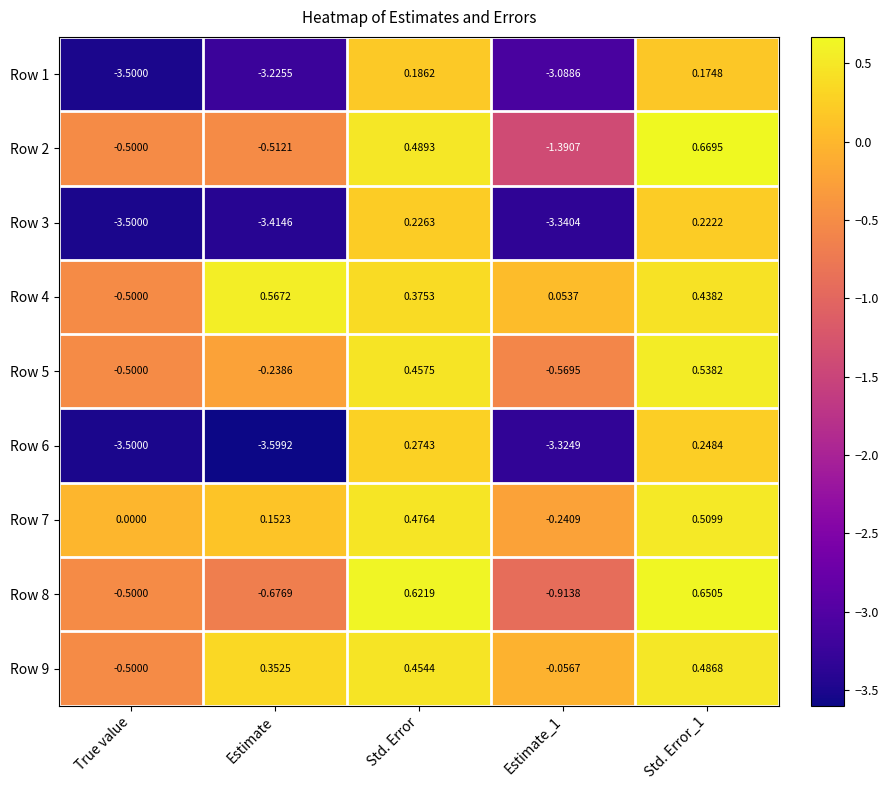

Where does the Row 8 series first go above 0?

Std. Error